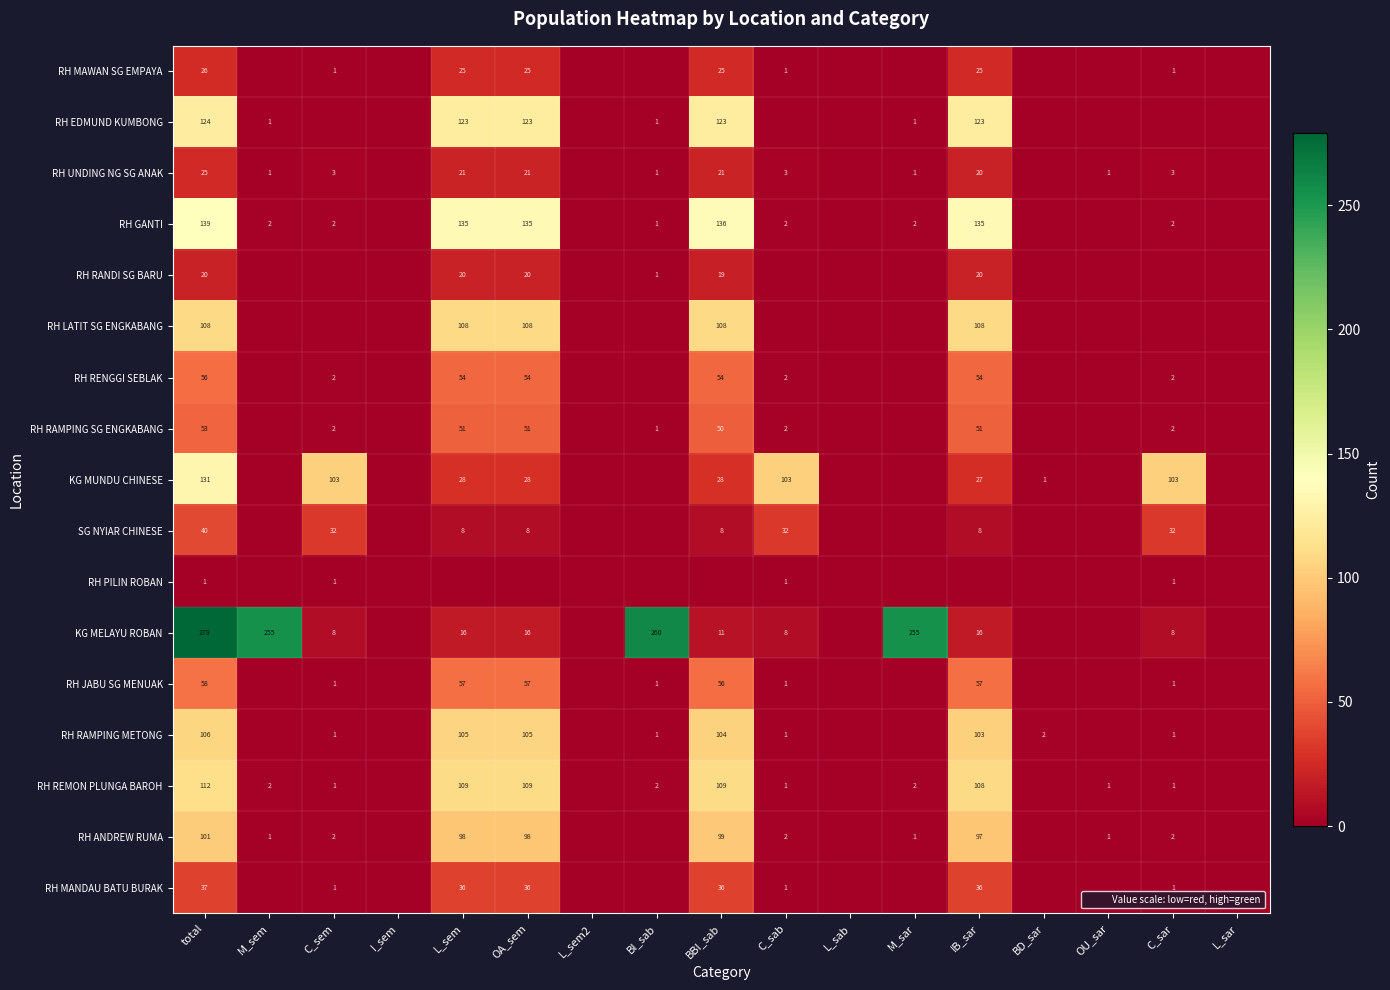

True or false: RH MAWAN SG EMPAYA has a value of 25 at OA_sem.

True